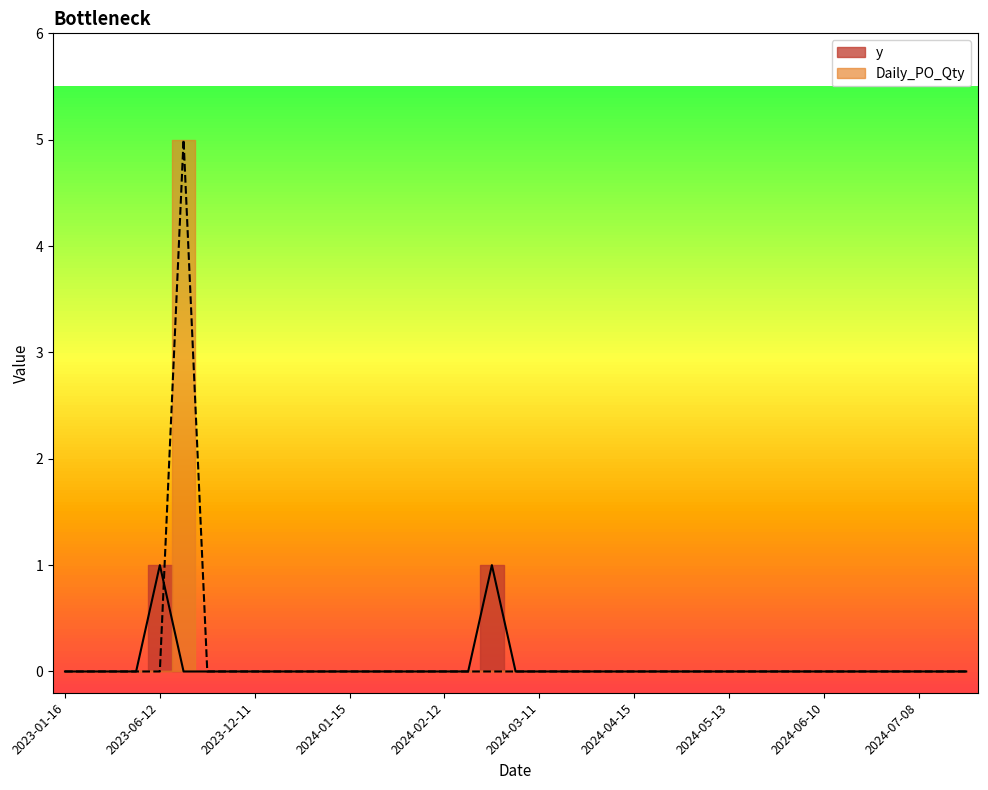

Between which two adjacent categories do Daily_PO_Qty and y first intersect?

2023-06-12 and 2023-07-26